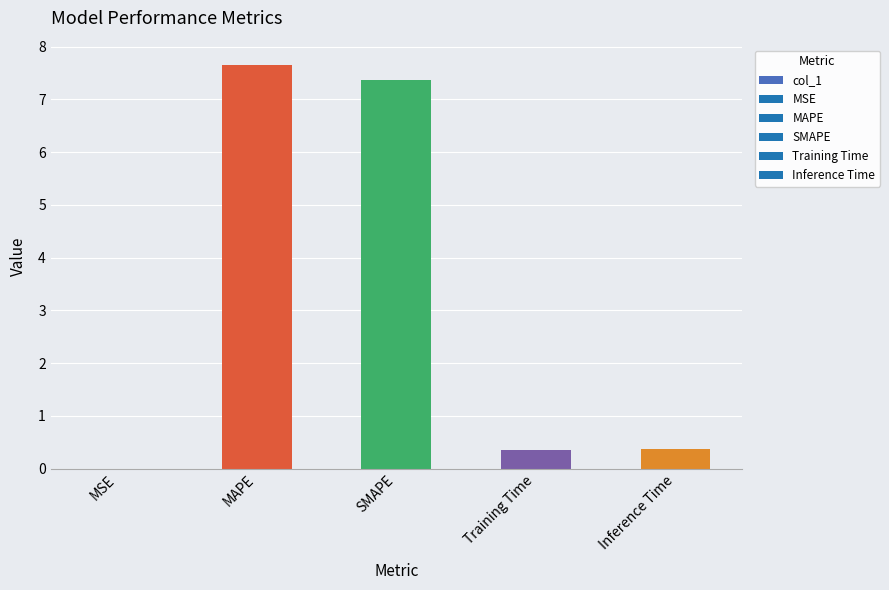

What value does the data have at Training Time?

0.3